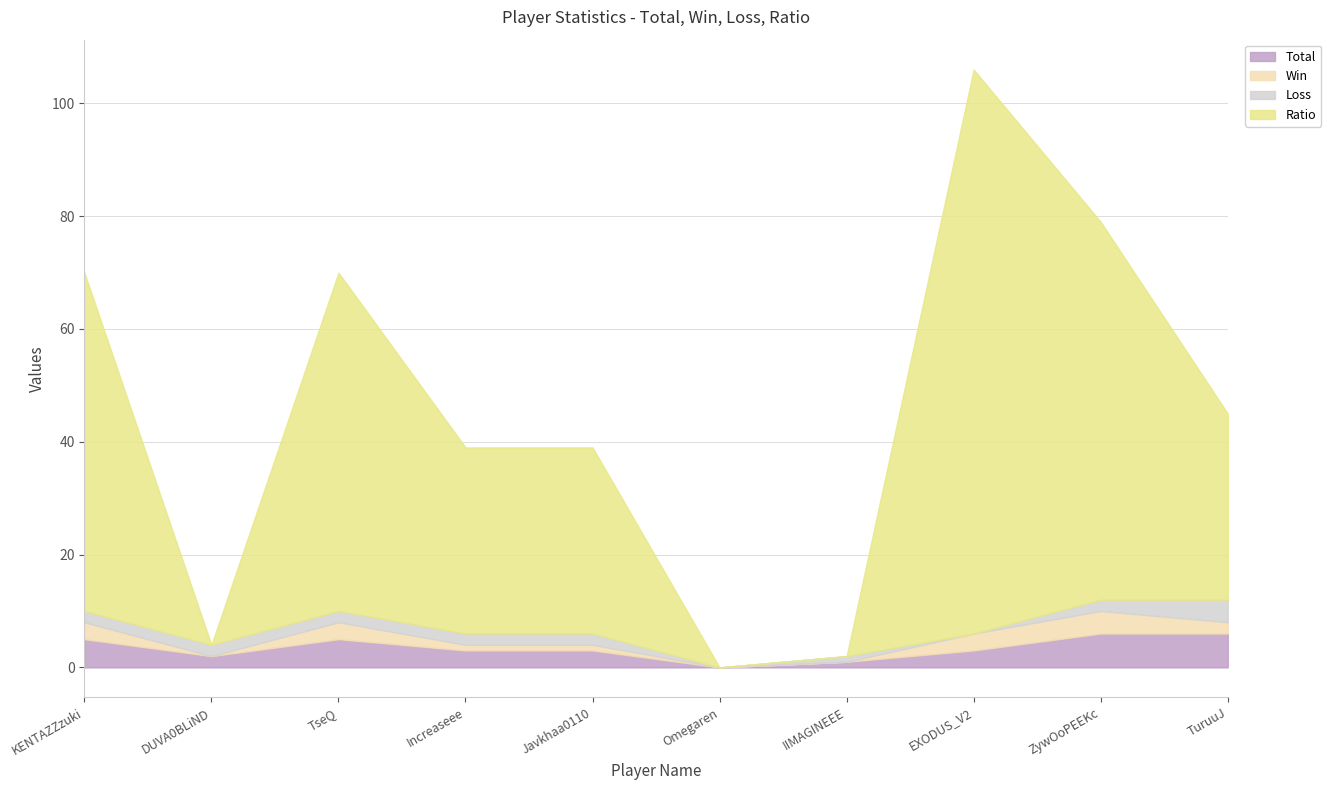

Which series has the largest total across all categories?

Ratio